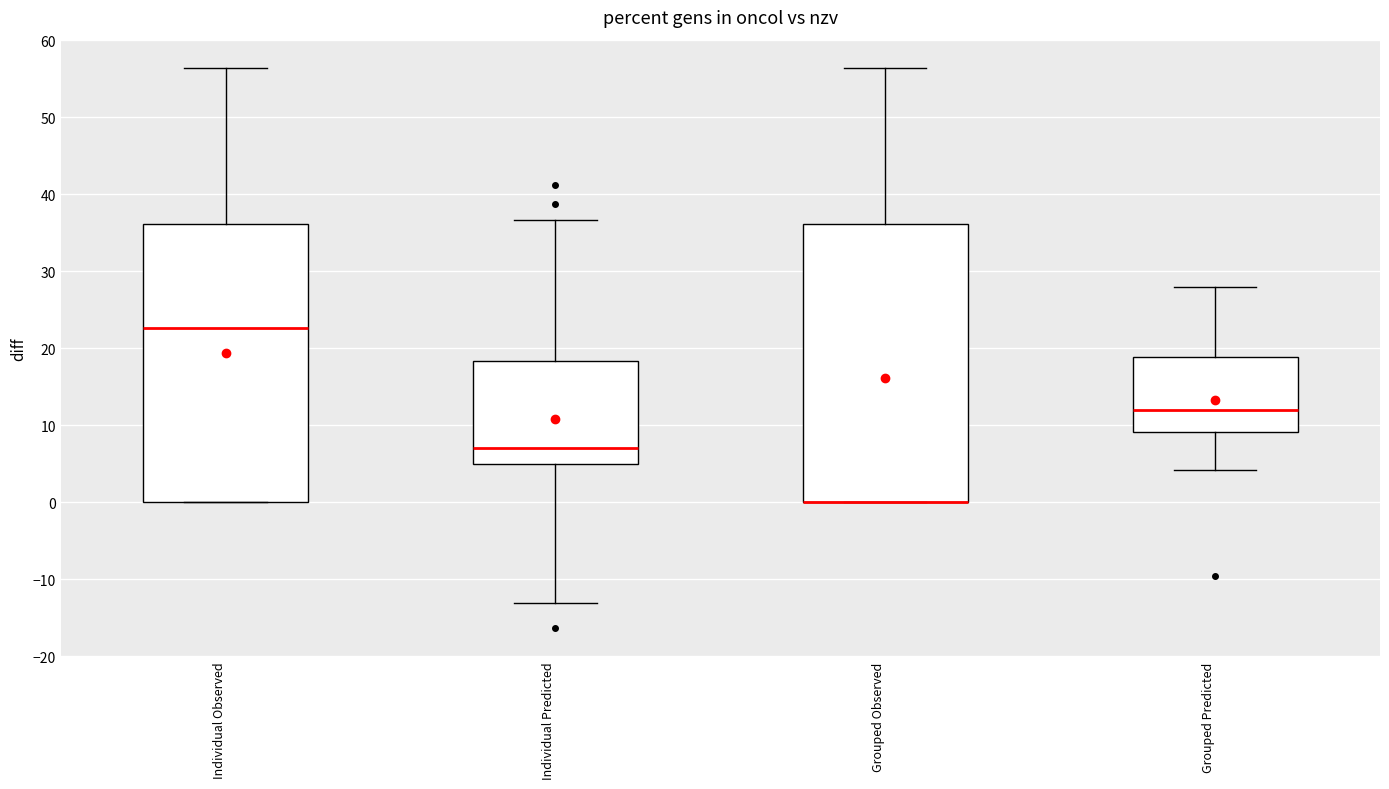

Reading left to right, read every box against the y-axis: the position of its median line, the range the box covers, and the ends of its whiskers. The values are not printed on the chart, so give them approximately, as read against the axis.

Individual Observed: median 23, box 0 to 36, whiskers 0 to 56
Individual Predicted: median 7, box 5 to 18, whiskers -13 to 37
Grouped Observed: median 0 (drawn on the box's lower edge), box 0 to 36, whiskers 0 to 56
Grouped Predicted: median 12, box 9 to 19, whiskers 4 to 28